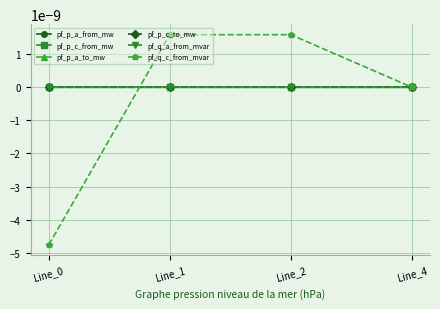

True or false: pf_p_c_to_mw has more than 1 interior local peaks.

False